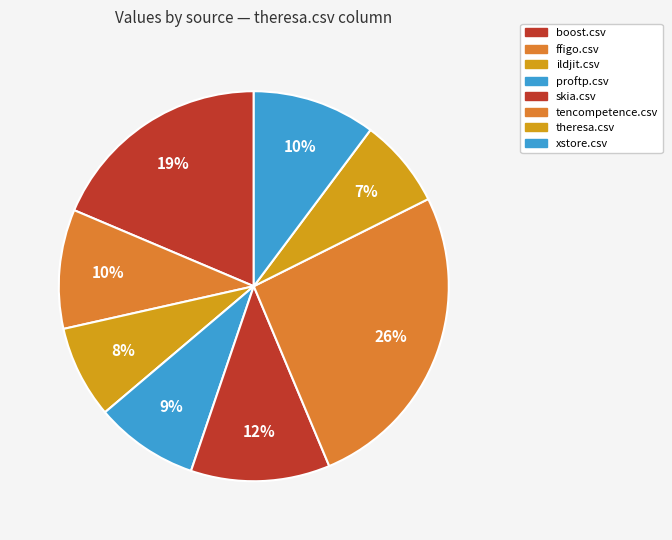

How many slices are in this pie chart?

8